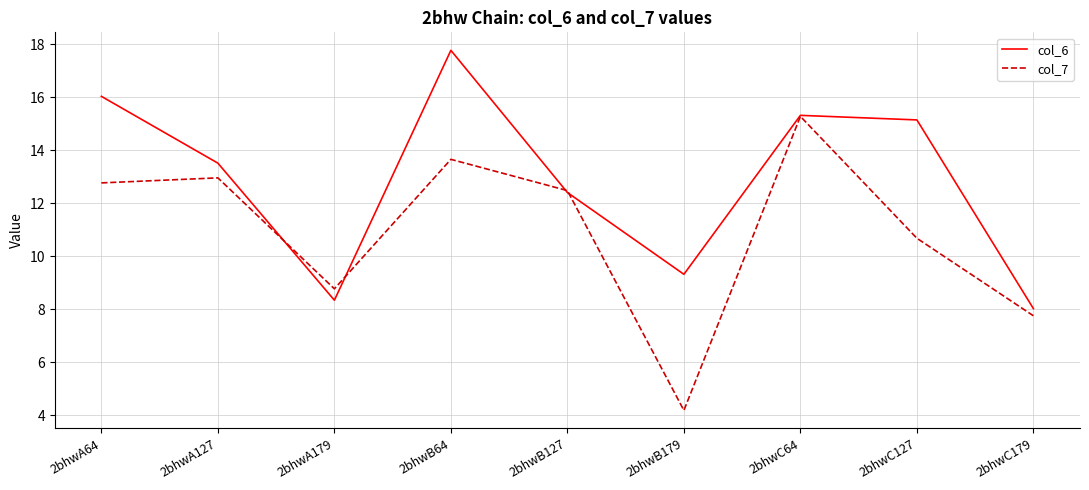

Does the chart have visible grid lines?

Yes